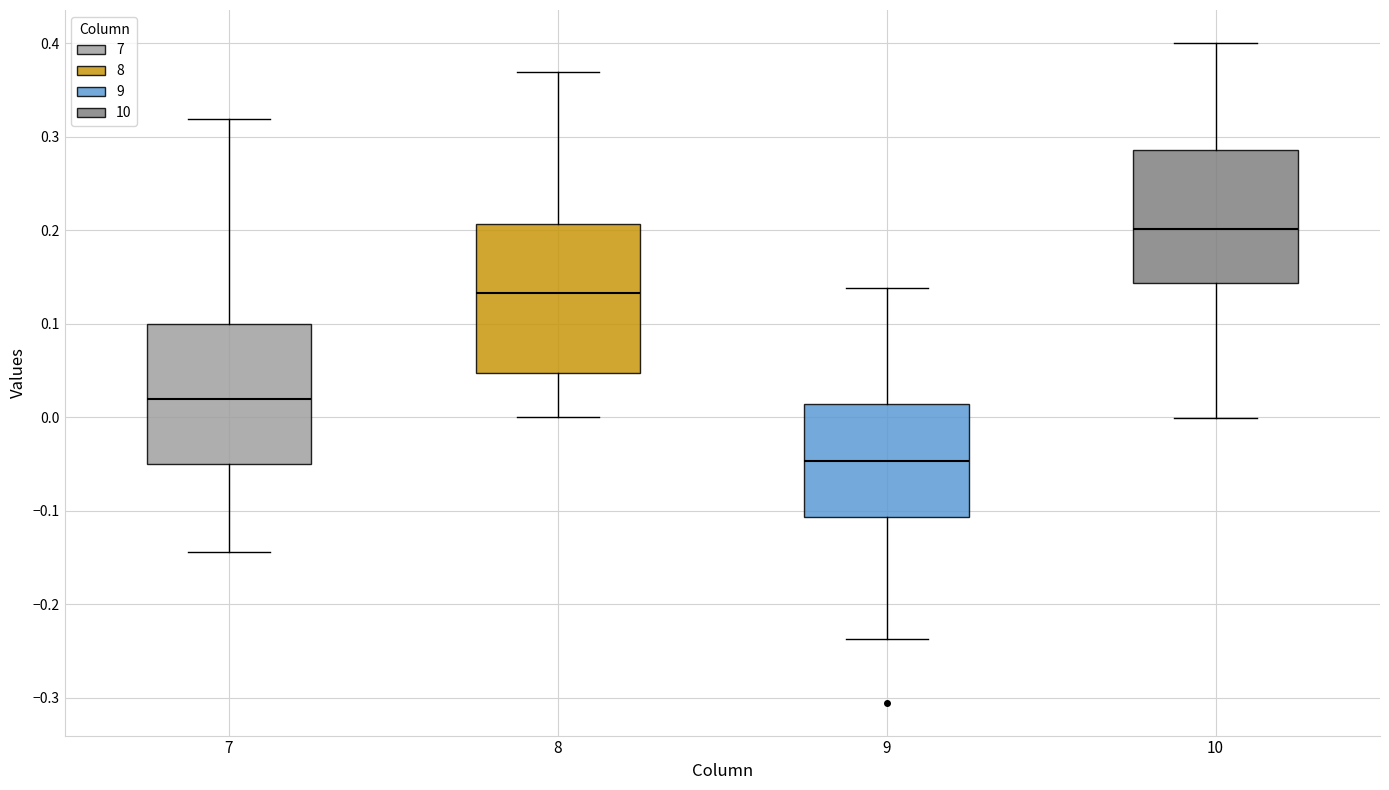

Reading left to right, transcribe this box plot: for each box, give where its median line is, the range the box spans, and where its two whiskers end, as read against the y-axis. The values are not printed on the chart, so give them approximately, as read against the axis.

7: median 0.02, box -0.05 to 0.10, whiskers -0.14 to 0.32
8: median 0.13, box 0.05 to 0.21, whiskers 0.00 to 0.37
9: median -0.05, box -0.11 to 0.01, whiskers -0.24 to 0.14
10: median 0.20, box 0.14 to 0.29, whiskers 0.00 to 0.40